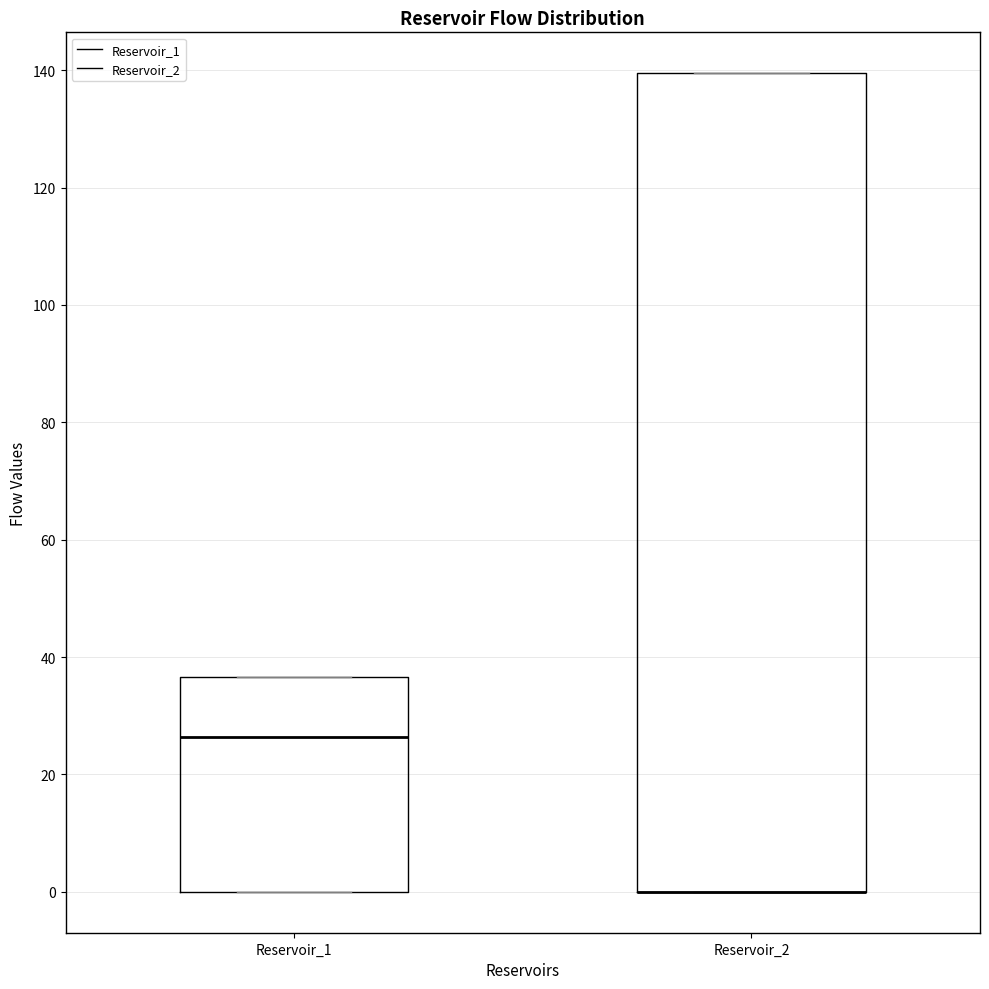

Where is the lower edge of the box for Reservoir_2 on the y-axis? The values are not printed on the chart, so give them approximately, as read against the axis.

0